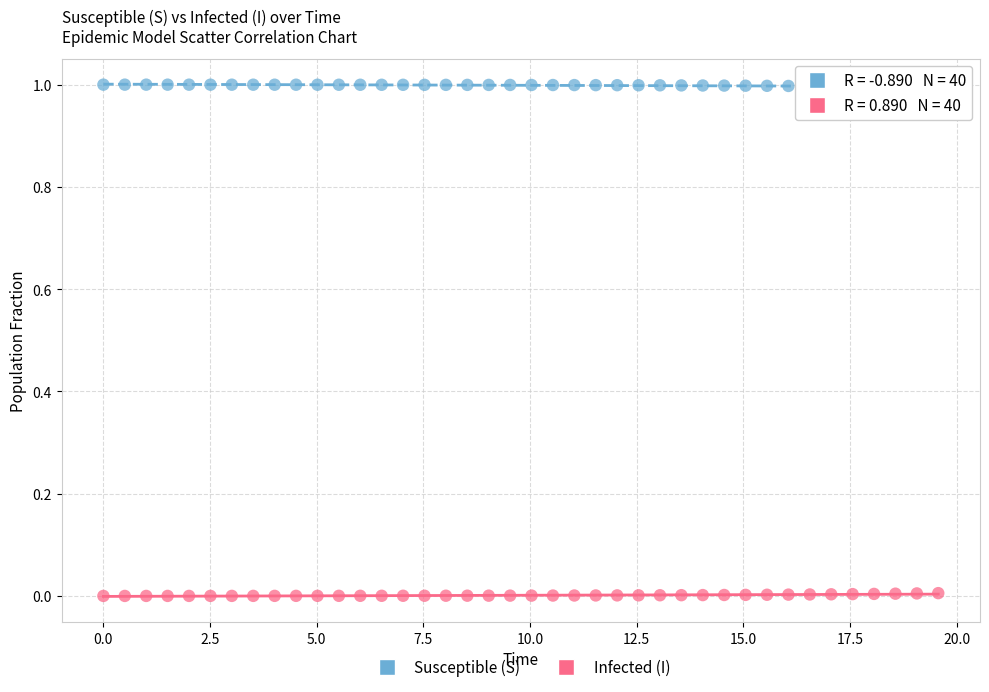

Which series reaches the maximum Y coordinate?

Susceptible (S)